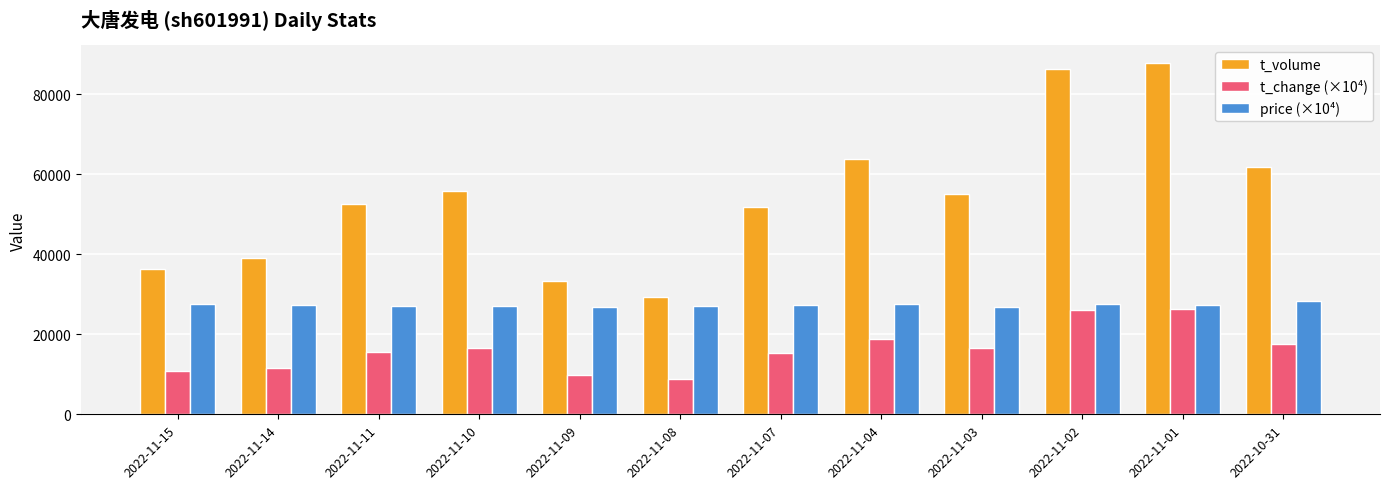

What is the minimum value shown in the chart?

8800.0